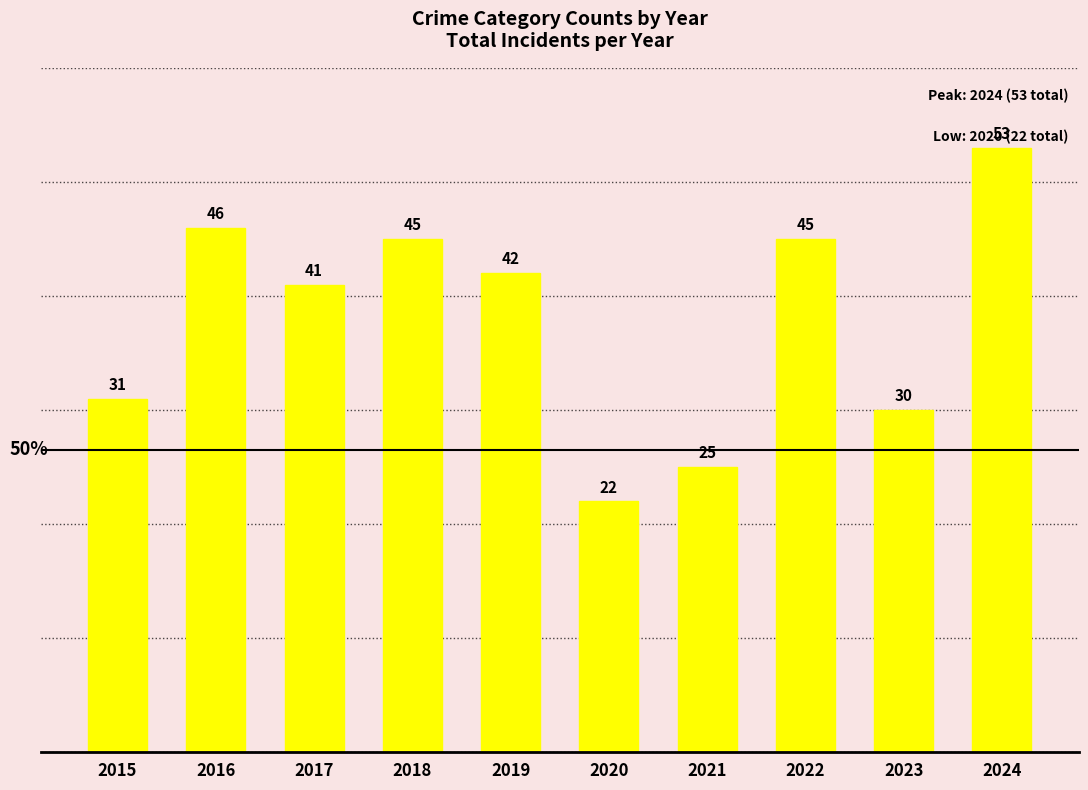

True or false: the data shows 30 at 2023.

True